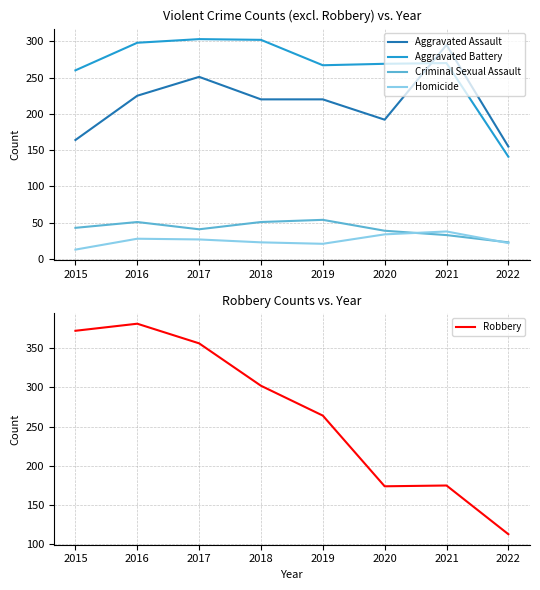

What is the value of the Robbery point at the 5th from the left?

264